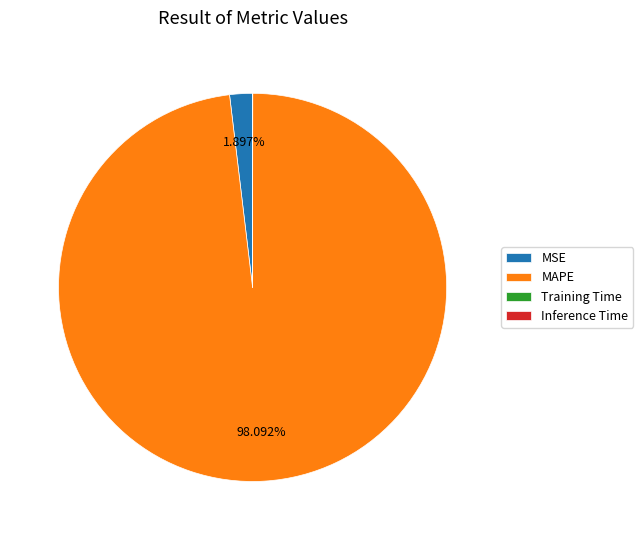

What is the largest slice in the pie chart?

MAPE